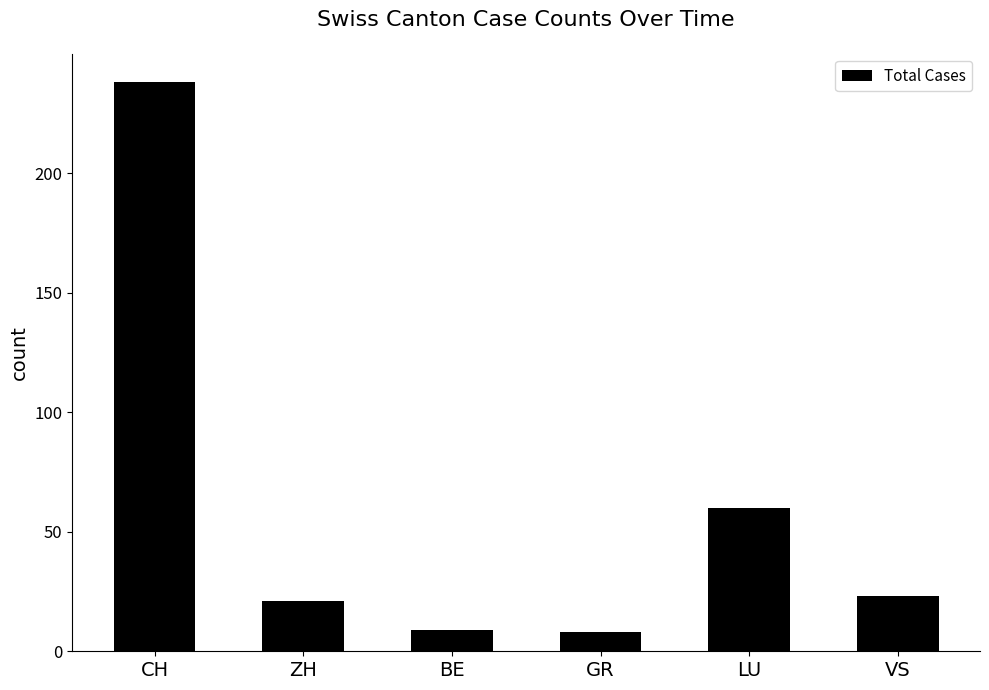

Reading right to left, transcribe all the data shown in this chart.

VS=23	LU=60	GR=8	BE=9	ZH=21	CH=238